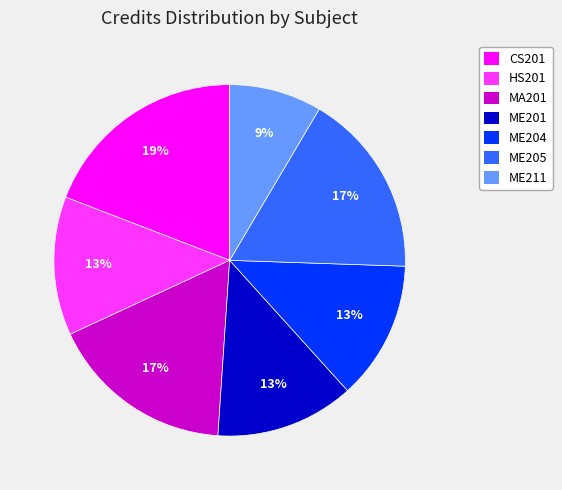

Does ME204 represent more than half of the total?

No